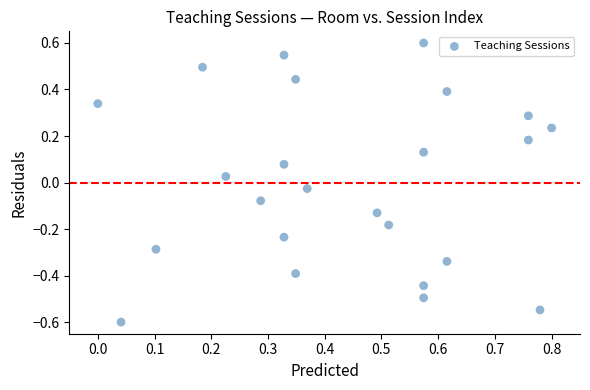

What is the range of X values (max minus min)?

0.8